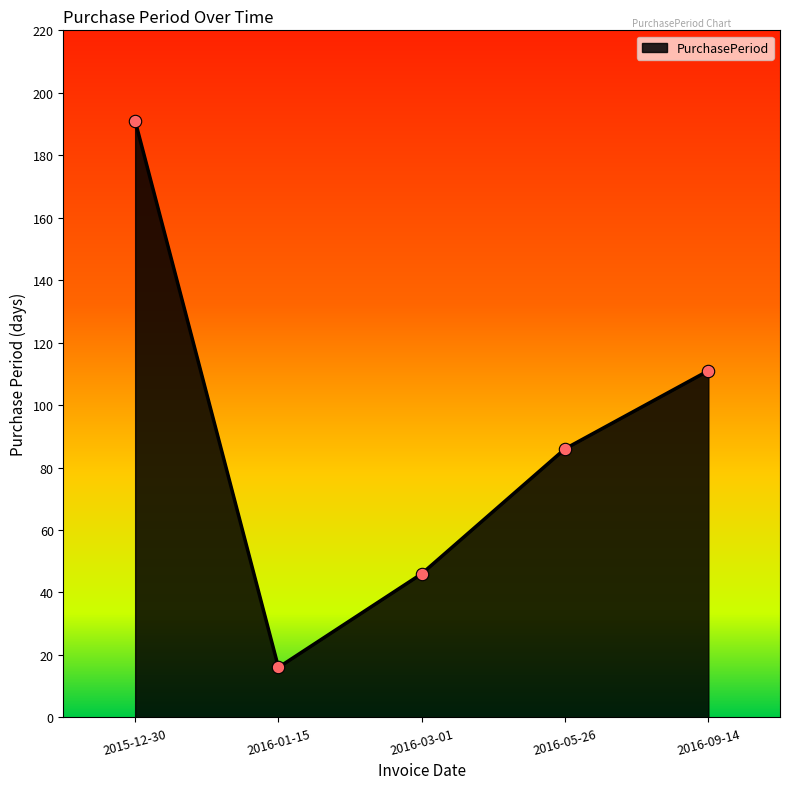

Which has a higher value, 2016-03-01 or 2016-01-15?

2016-03-01